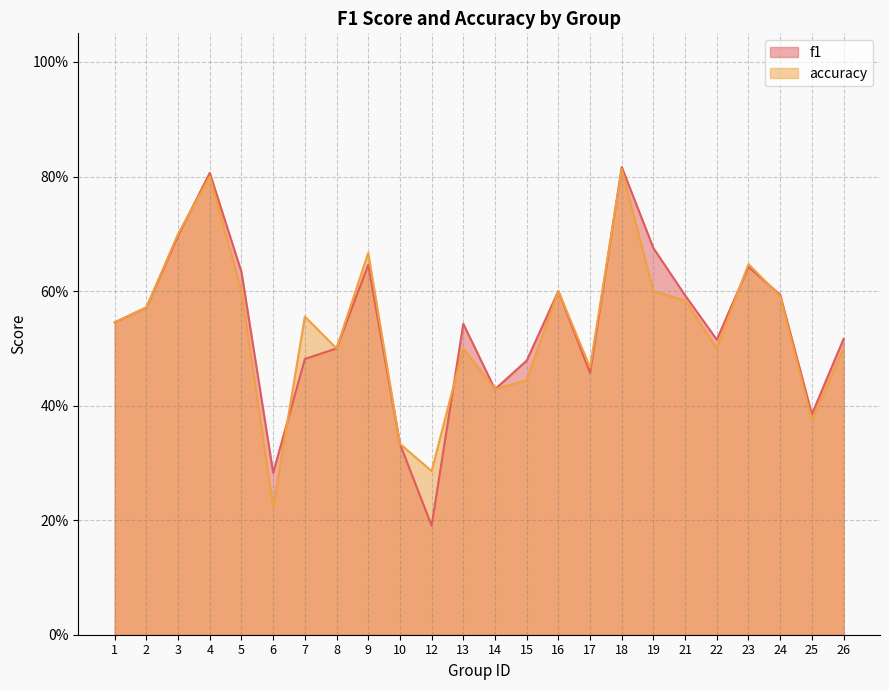

How many categories are shown in the chart?

24